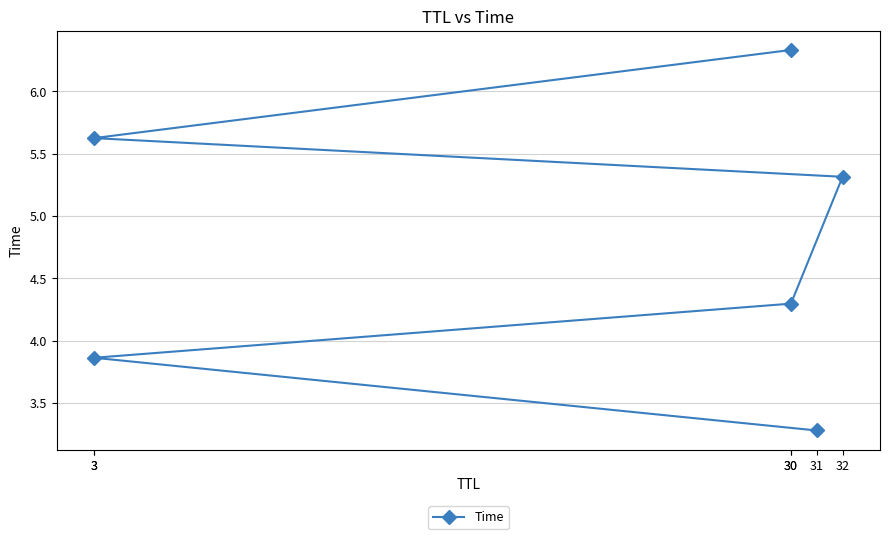

Reading right to left, list all the values displayed in this chart.

30=6.3	3=5.6	32=5.3	30=4.3	3=3.9	31=3.3